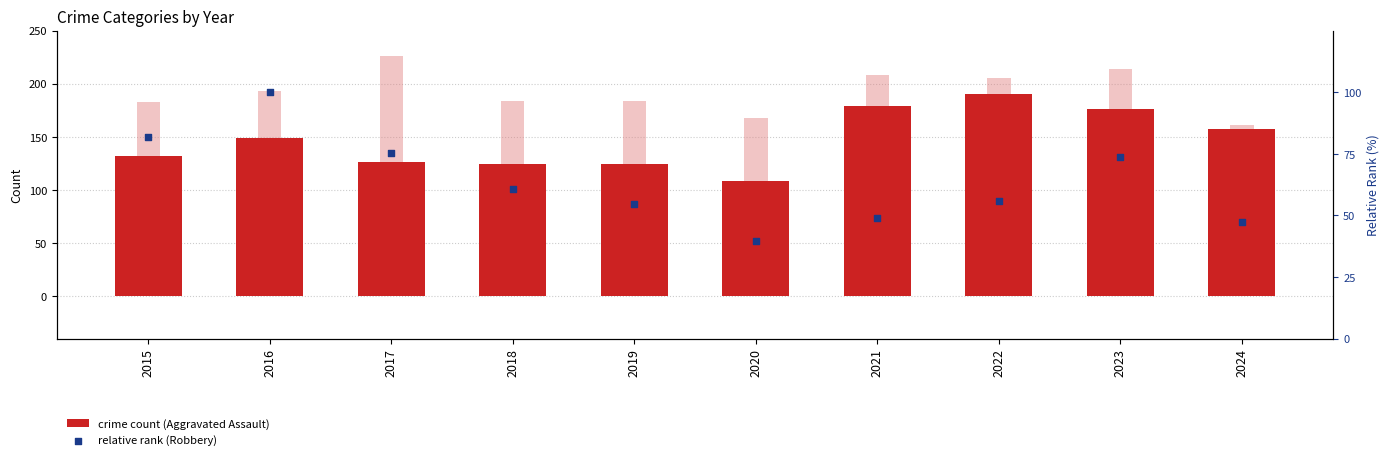

Is the value of Aggravated Battery at 2018 greater than the value of Homicide at 2018?

Yes